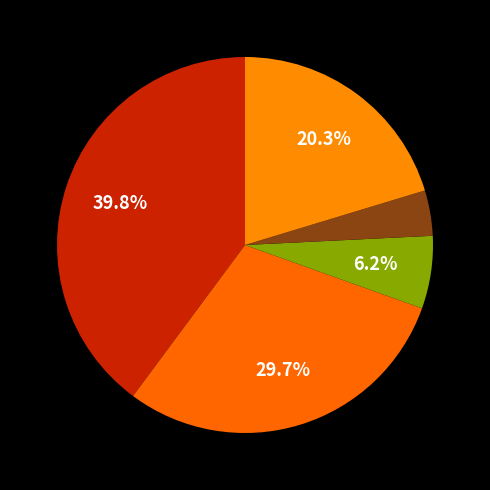

Rank the categories by value from highest to lowest.

Aggravated Assault, Aggravated Battery, Robbery, Criminal Sexual Assault, Homicide